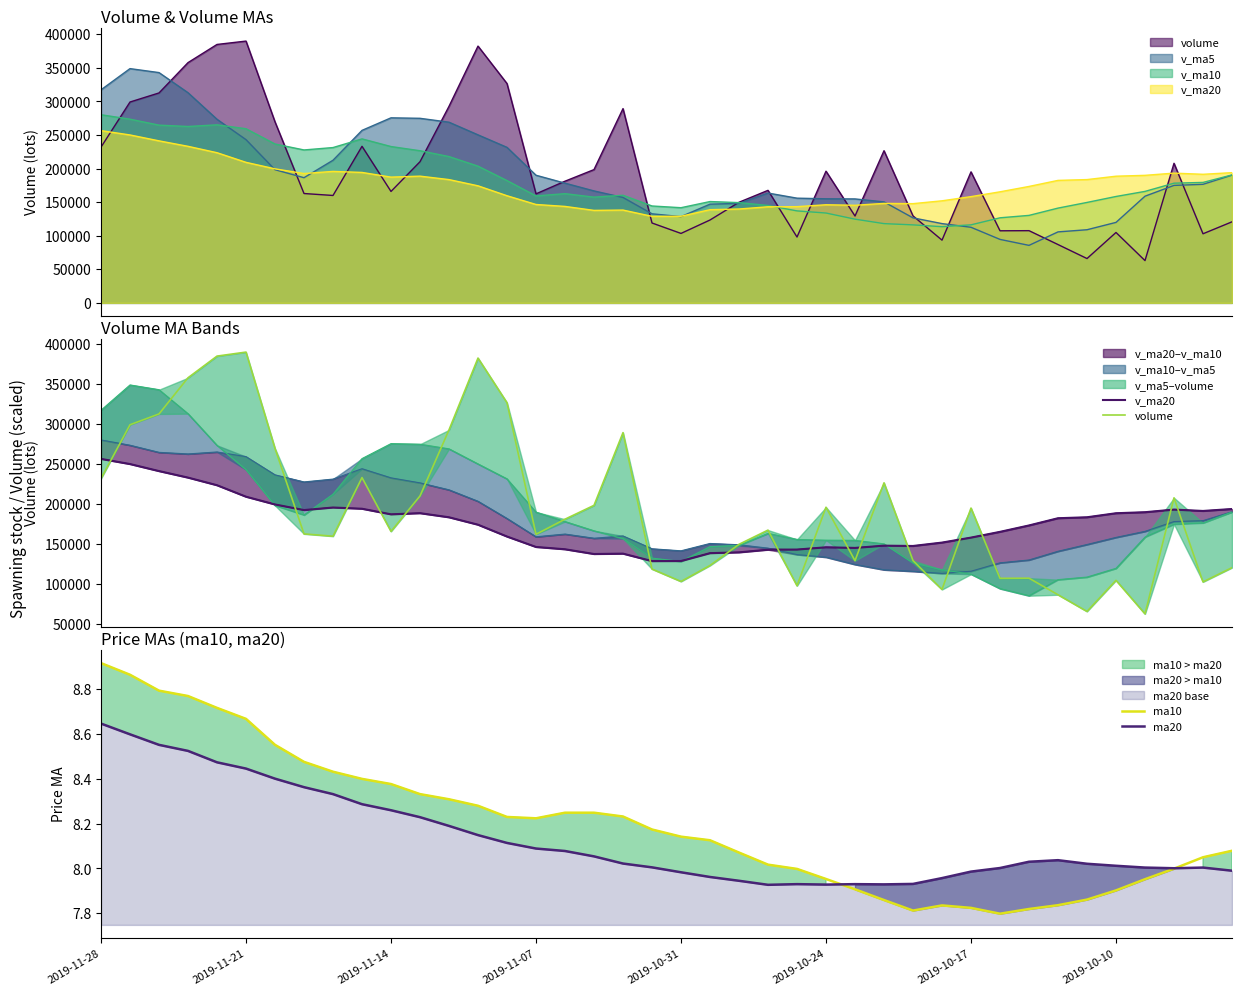

At which label does ma20 reach its peak?

2019-11-28